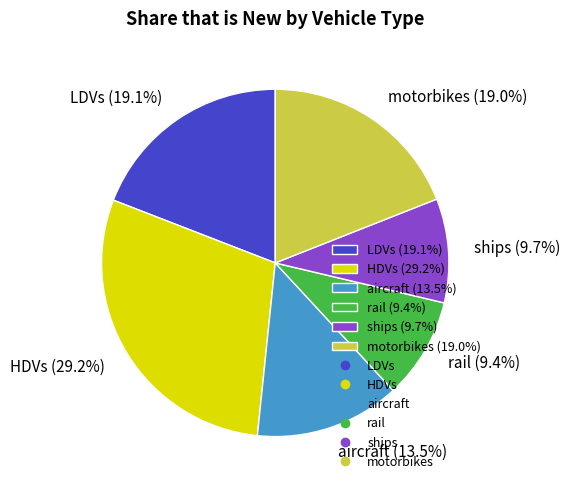

Does HDVs account for over 50% of the chart?

No